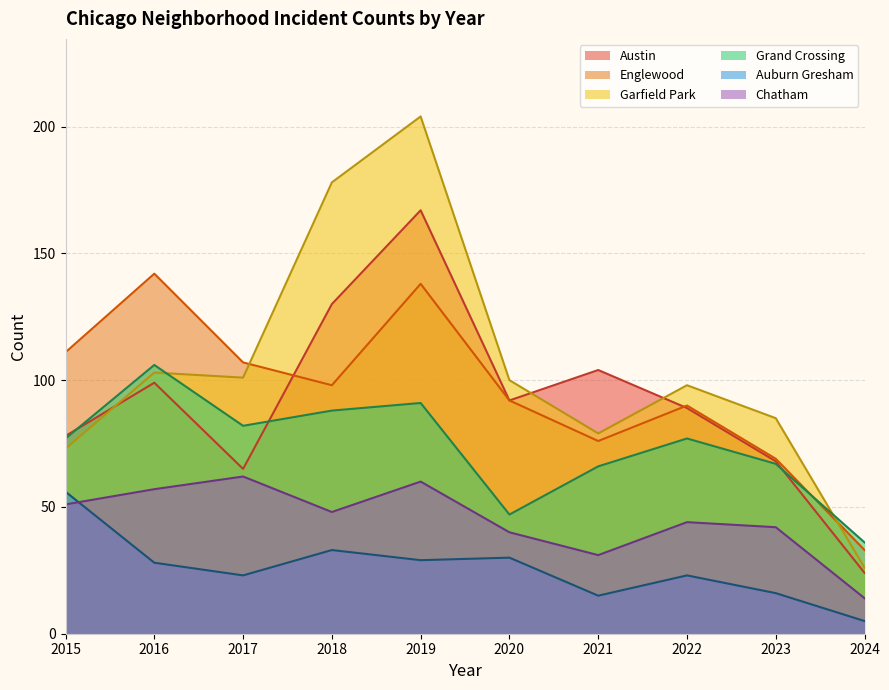

What is the difference between the maximum and minimum values in the Grand Crossing series?

70